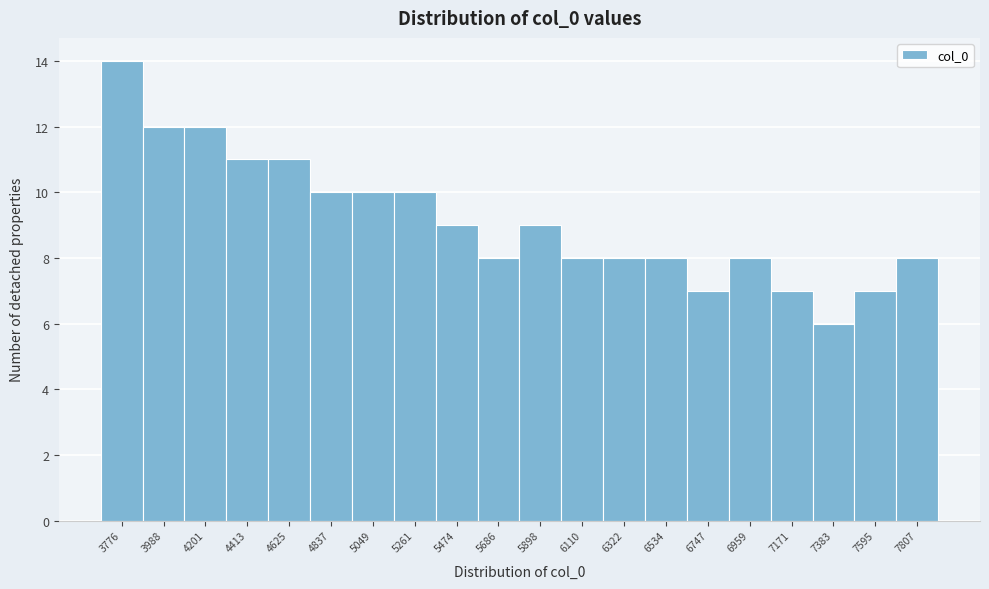

Reading right to left, what are all the values shown in this chart?

7807=8	7595=7	7383=6	7171=7	6959=8	6747=7	6534=8	6322=8	6110=8	5898=9	5686=8	5474=9	5261=10	5049=10	4837=10	4625=11	4413=11	4201=12	3988=12	3776=14